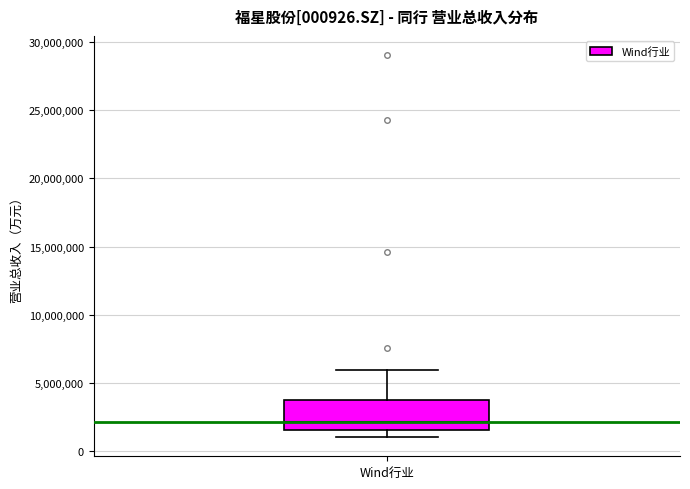

Where does the median line of the box for Wind行业 sit on the y-axis? The values are not printed on the chart, so give them approximately, as read against the axis.

2000000